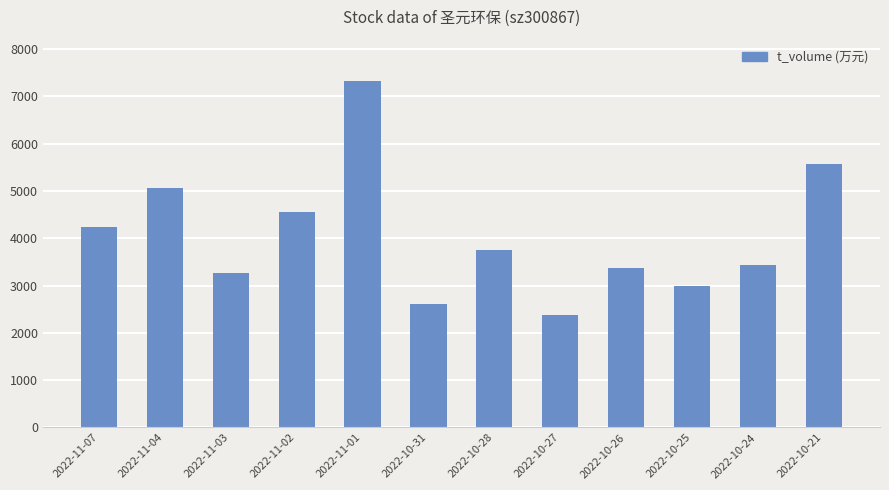

Where does the data first go above 3744?

2022-11-07